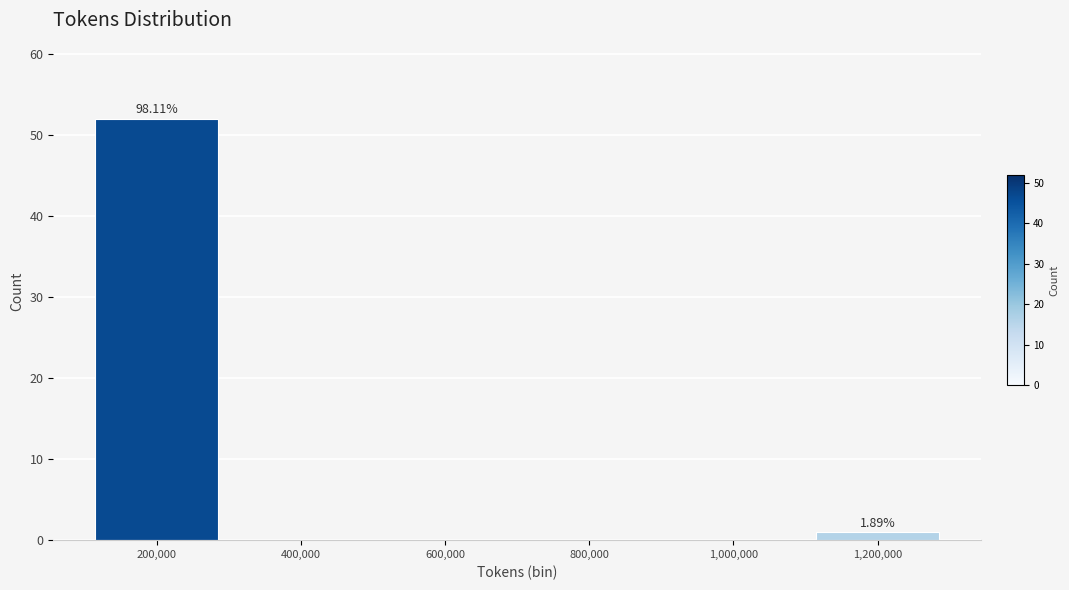

Over which range of the x-axis is the bar tallest?

100000 to 300000